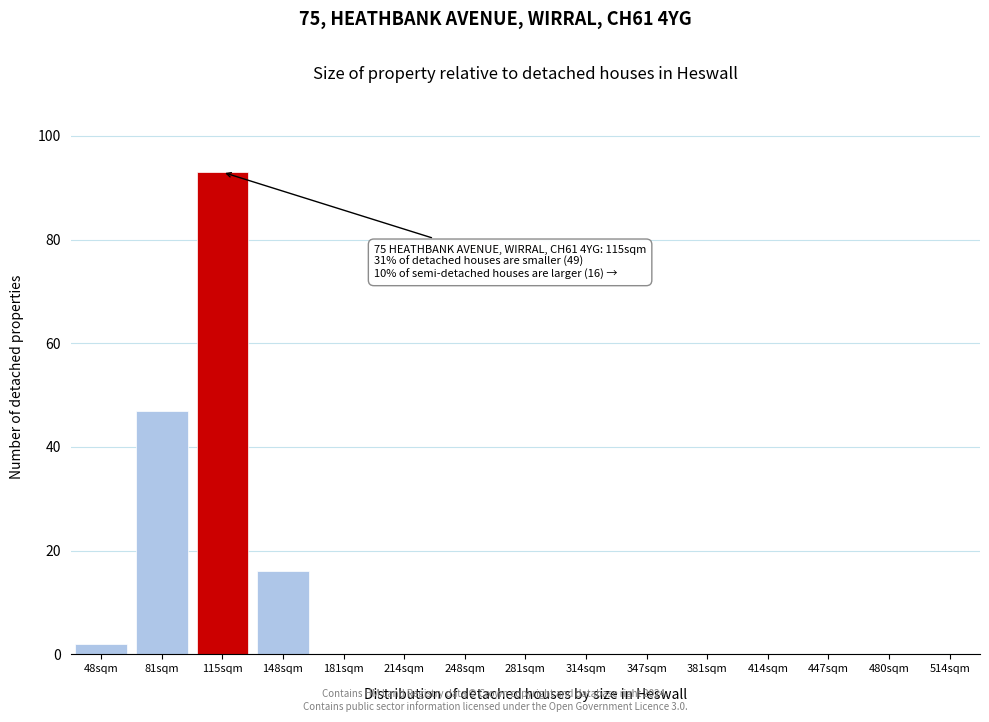

Reading left to right, what are all the values shown in this chart?

48sqm=2	81sqm=47	115sqm=93	148sqm=16	181sqm=0	214sqm=0	248sqm=0	281sqm=0	314sqm=0	347sqm=0	381sqm=0	414sqm=0	447sqm=0	480sqm=0	514sqm=0